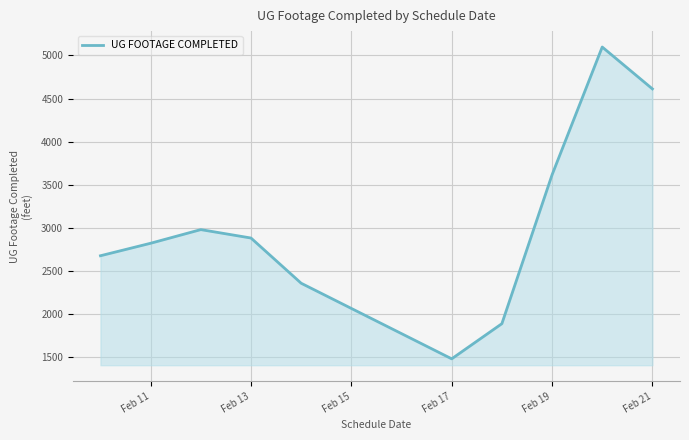

How many values are below 2882?

5